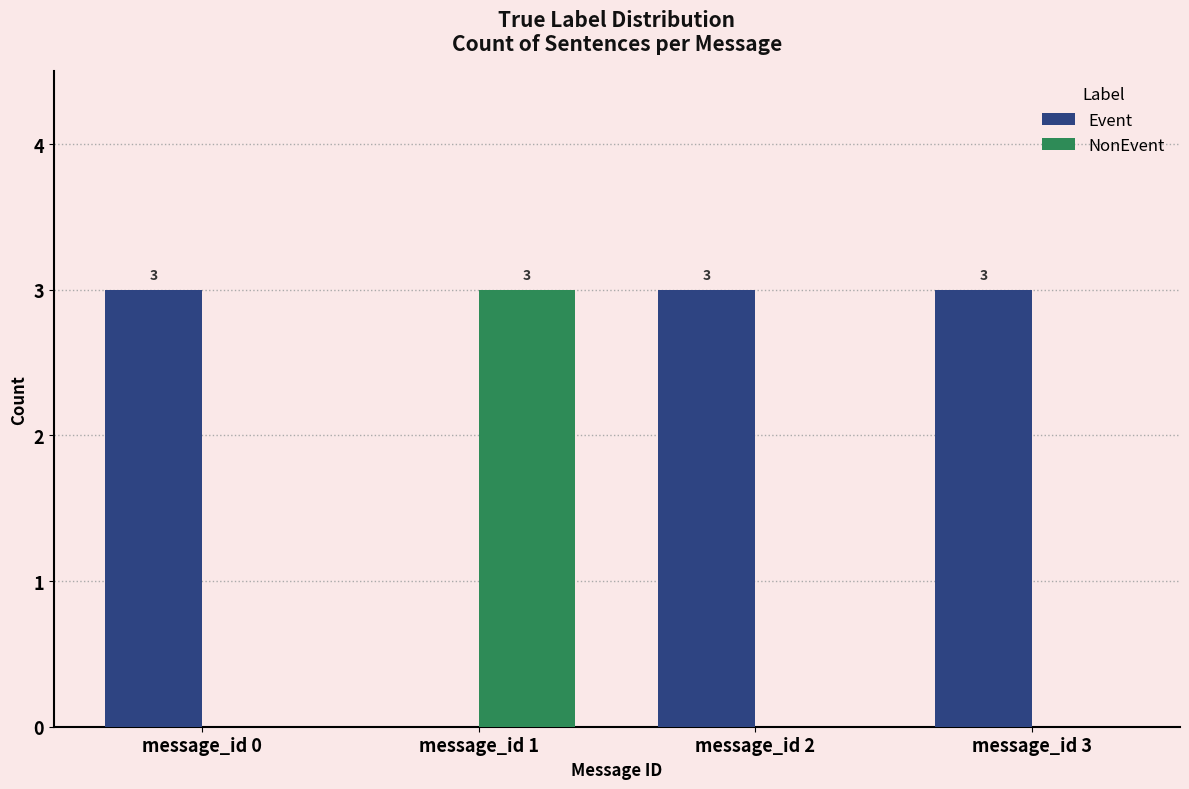

Are the bars grouped side by side (vs. stacked)?

Yes